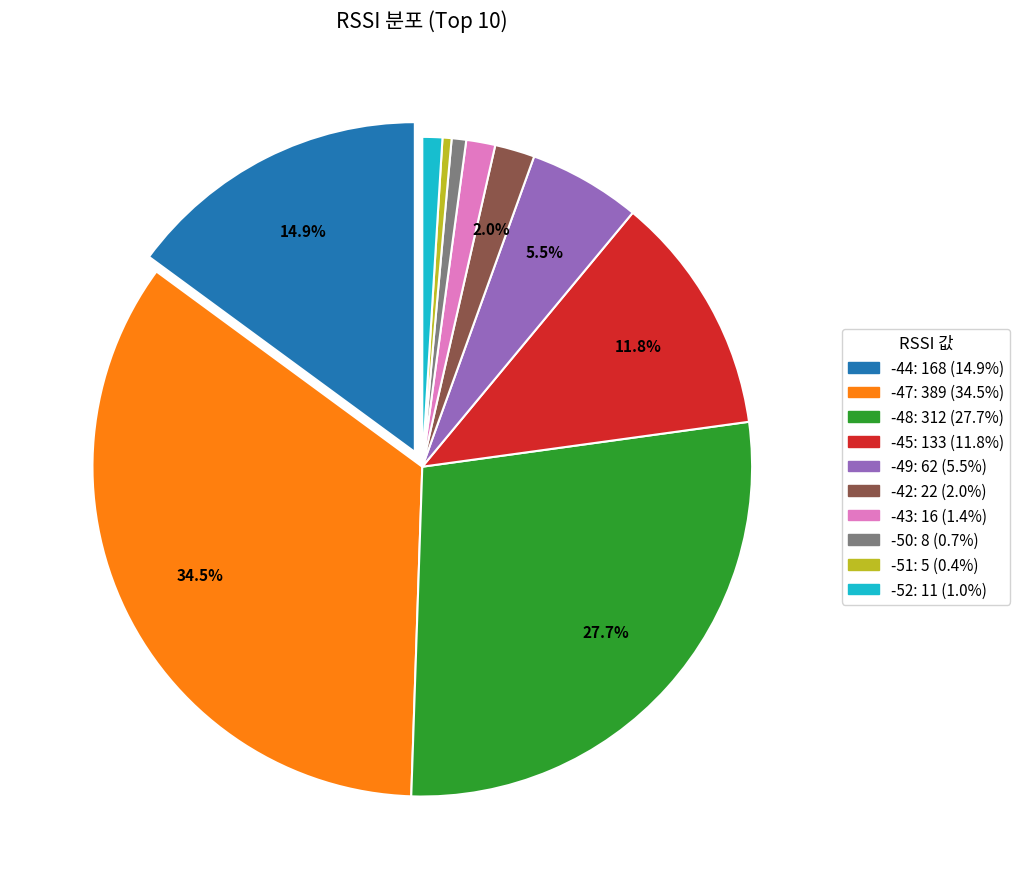

What is the largest slice in the pie chart?

-47